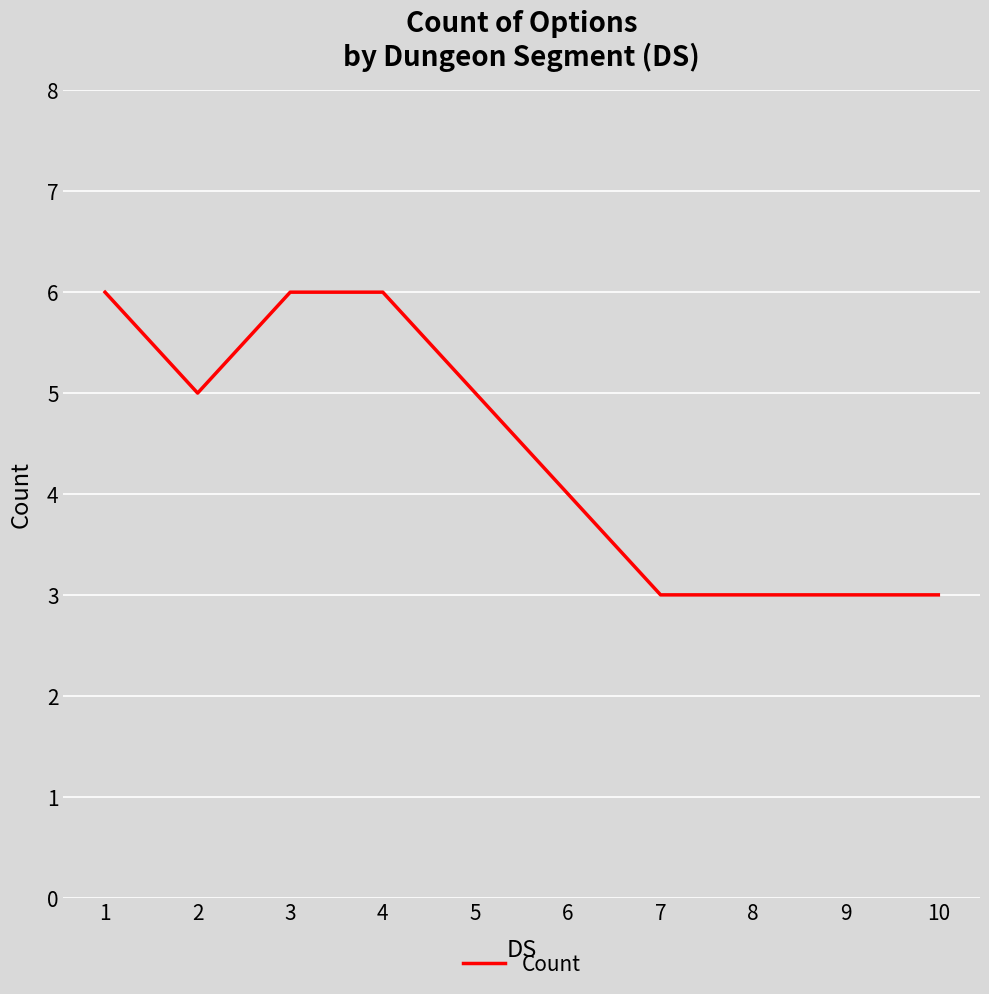

How many values are below 5?

5